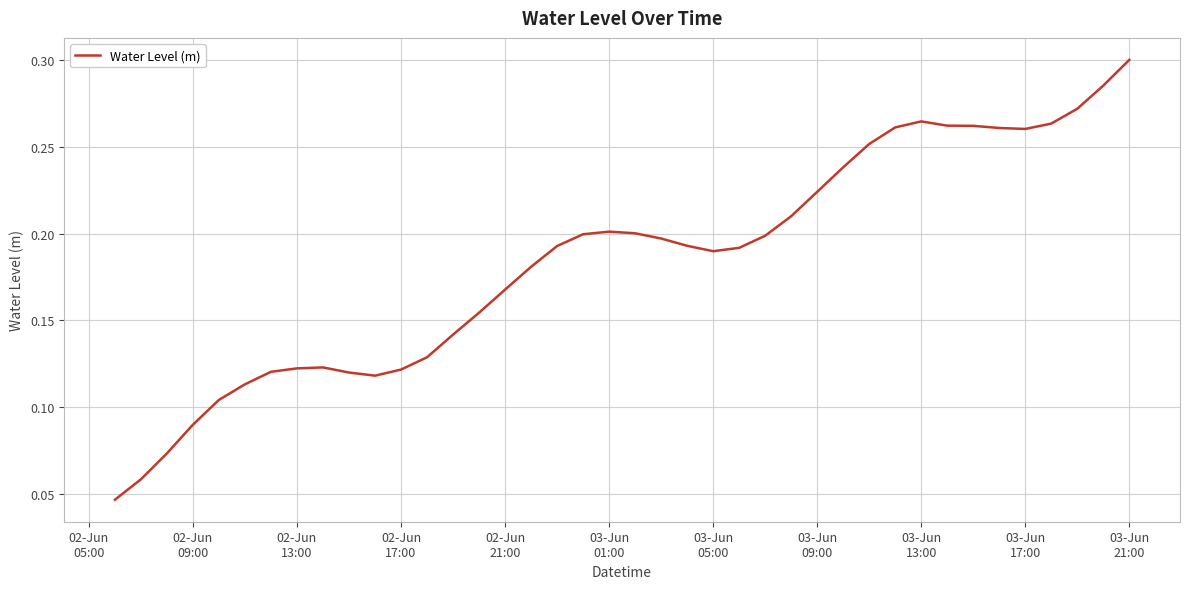

Count the number of categories in the chart.

40